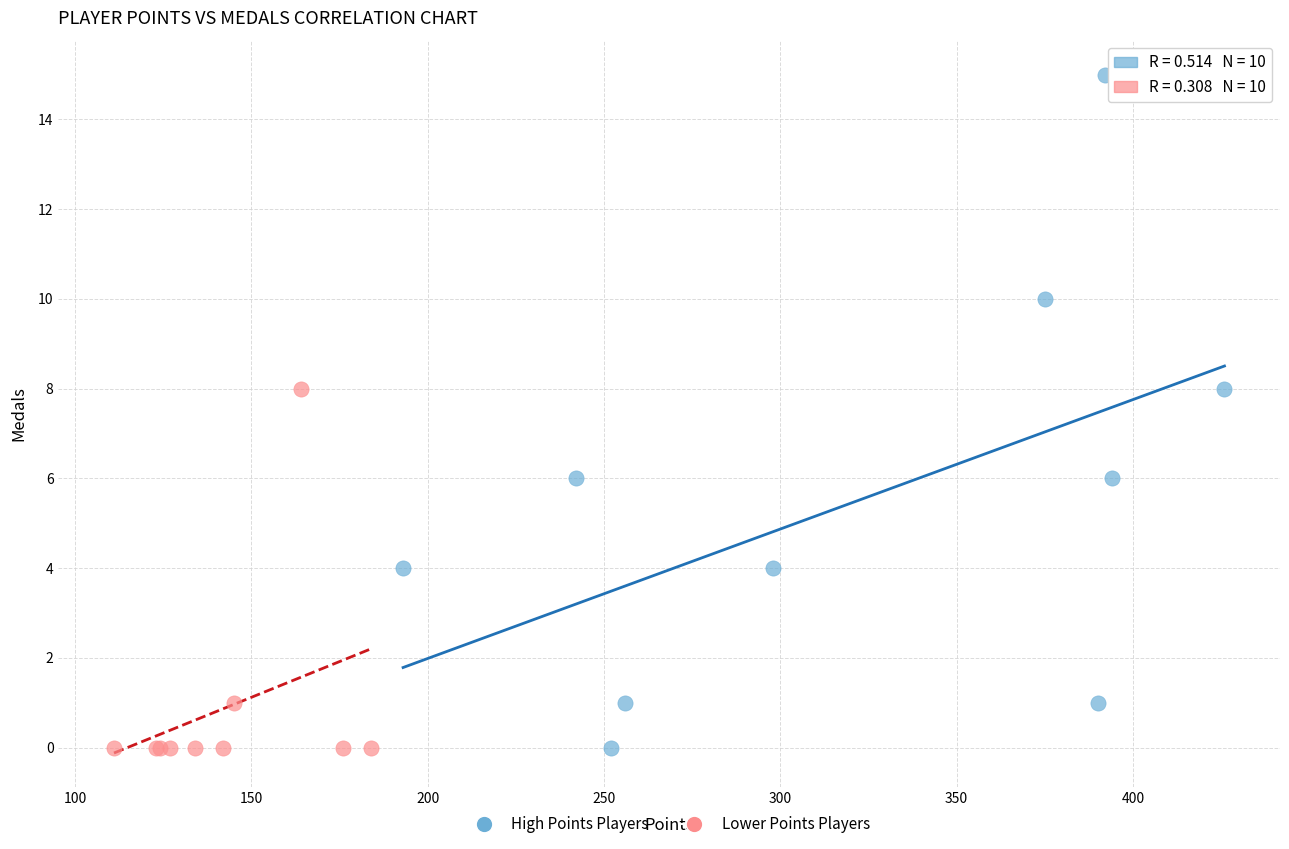

Which series contains the highest Y value?

High Points Players